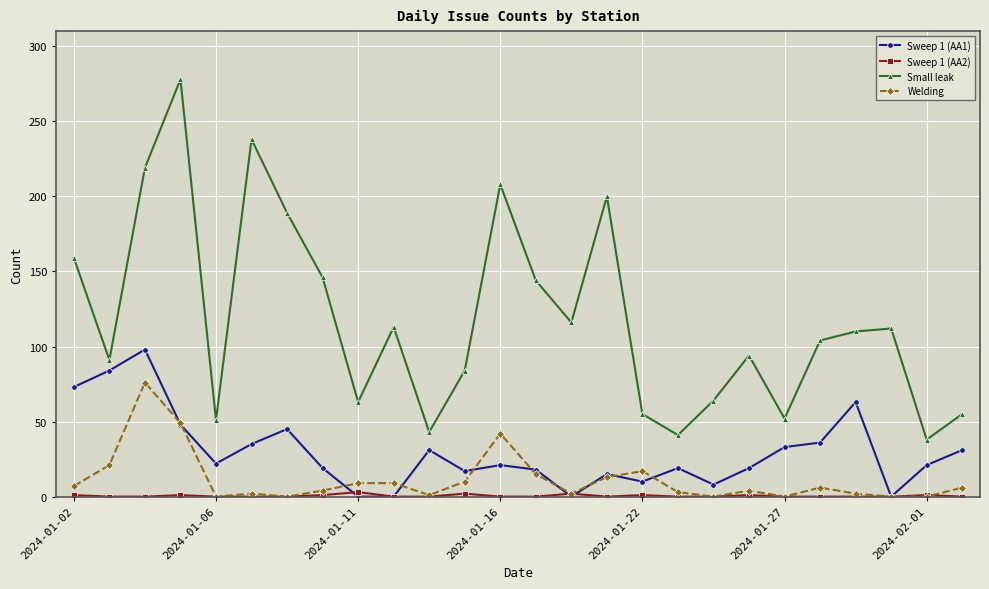

Which series has the widest spread of values?

Small leak